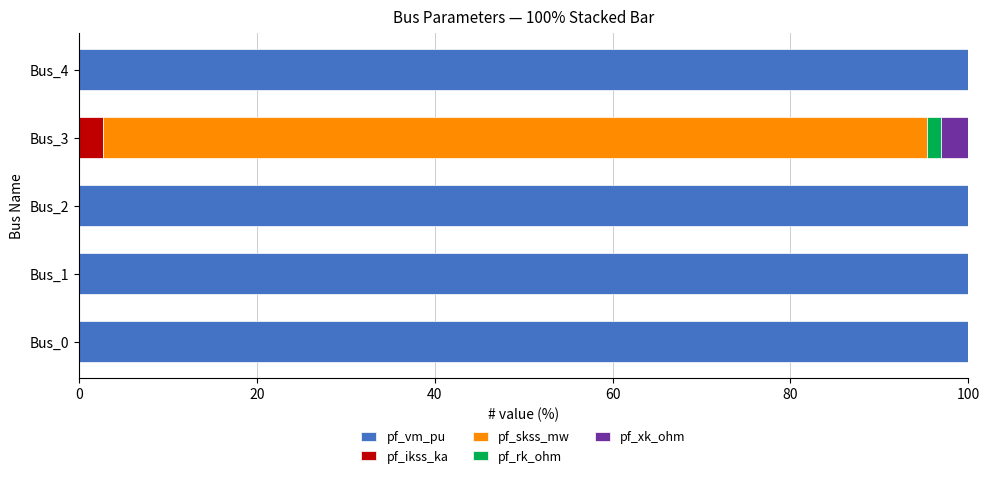

What is the sum of all pf_vm_pu values?

400.0